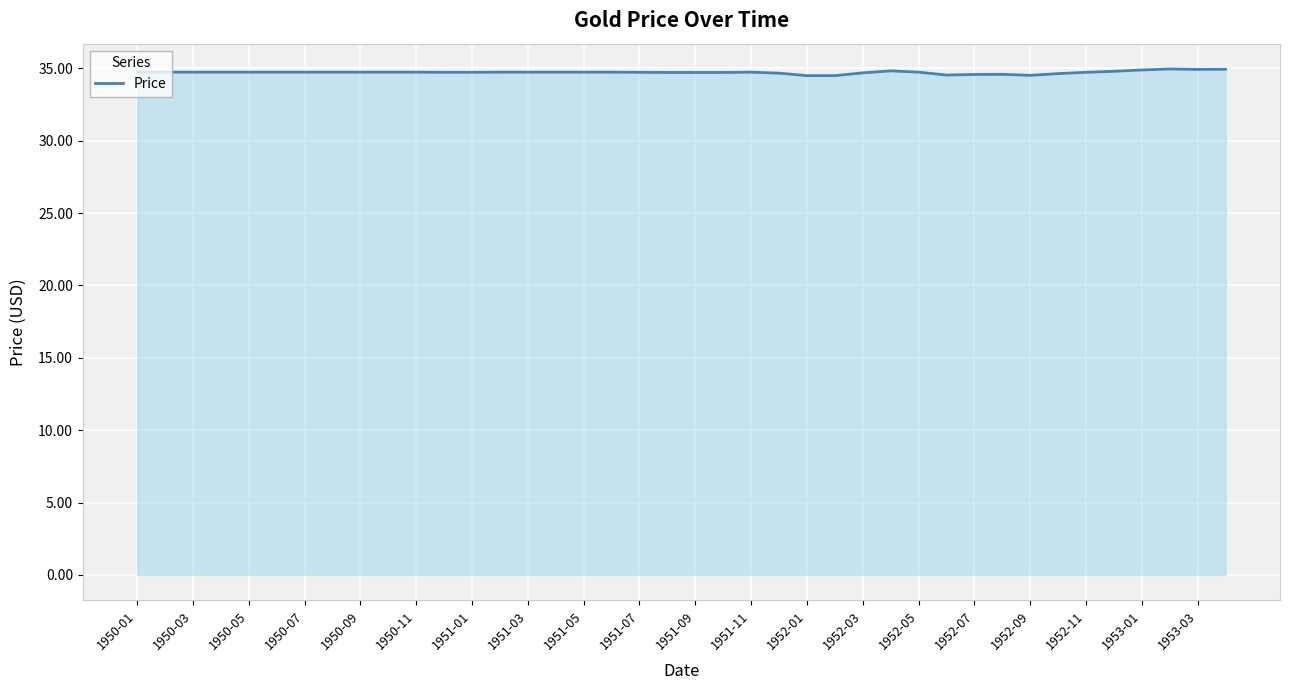

How many lines are shown in the chart?

1